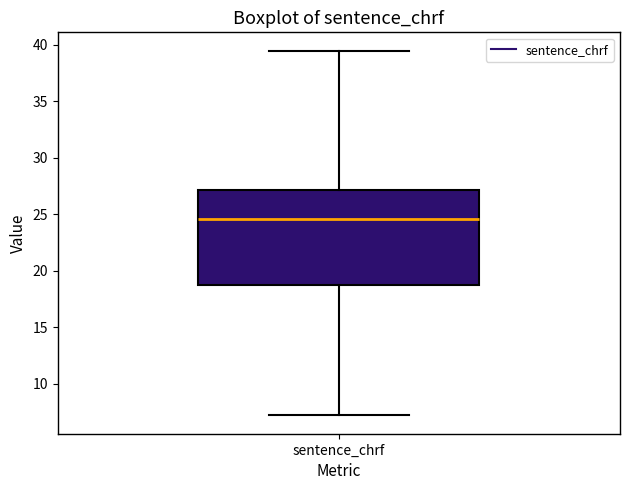

Read this box plot against the y-axis: the position of the median line, the range covered by the box, and the ends of both whiskers. The values are not printed on the chart, so give them approximately, as read against the axis.

median 24.5, box 18.5 to 27.0, whiskers 7.0 to 39.5